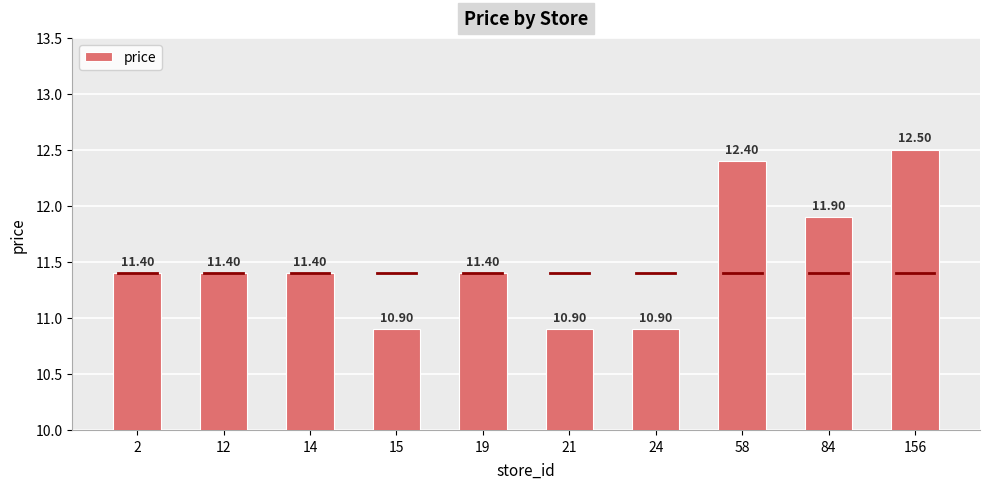

What is the maximum value shown in the chart?

12.5